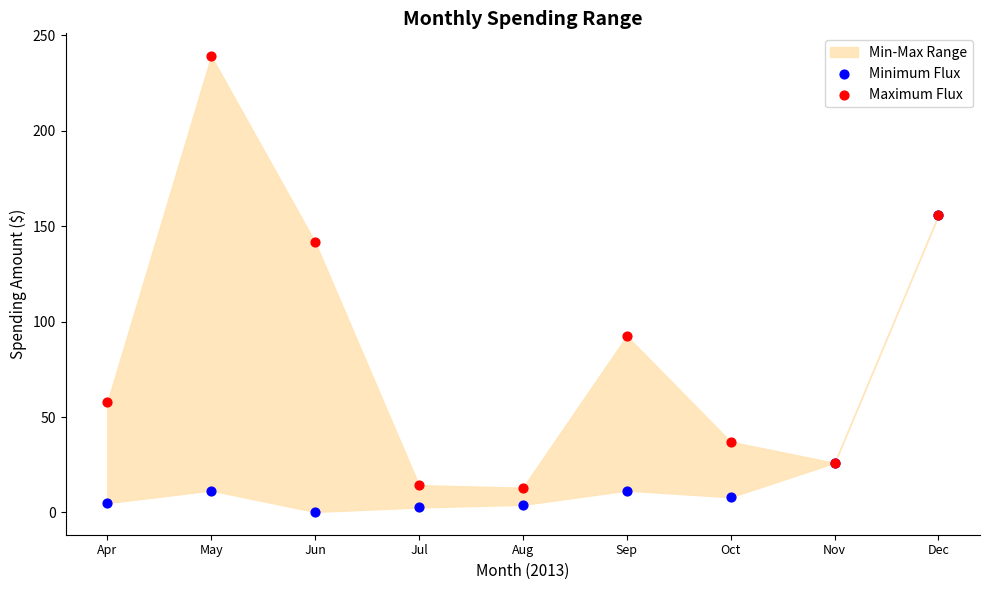

In the Minimum Flux series, what Y value is closest to 78?

26.0